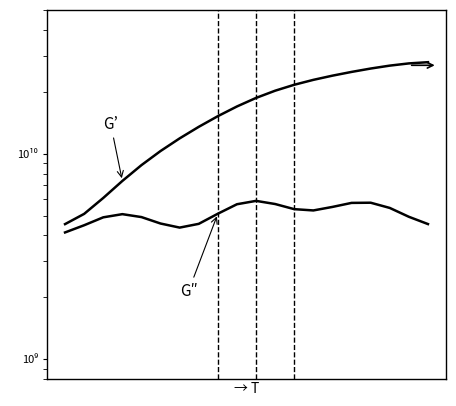

What is the value of the G’ (allThreads) point at the 20th from the left?

27.8